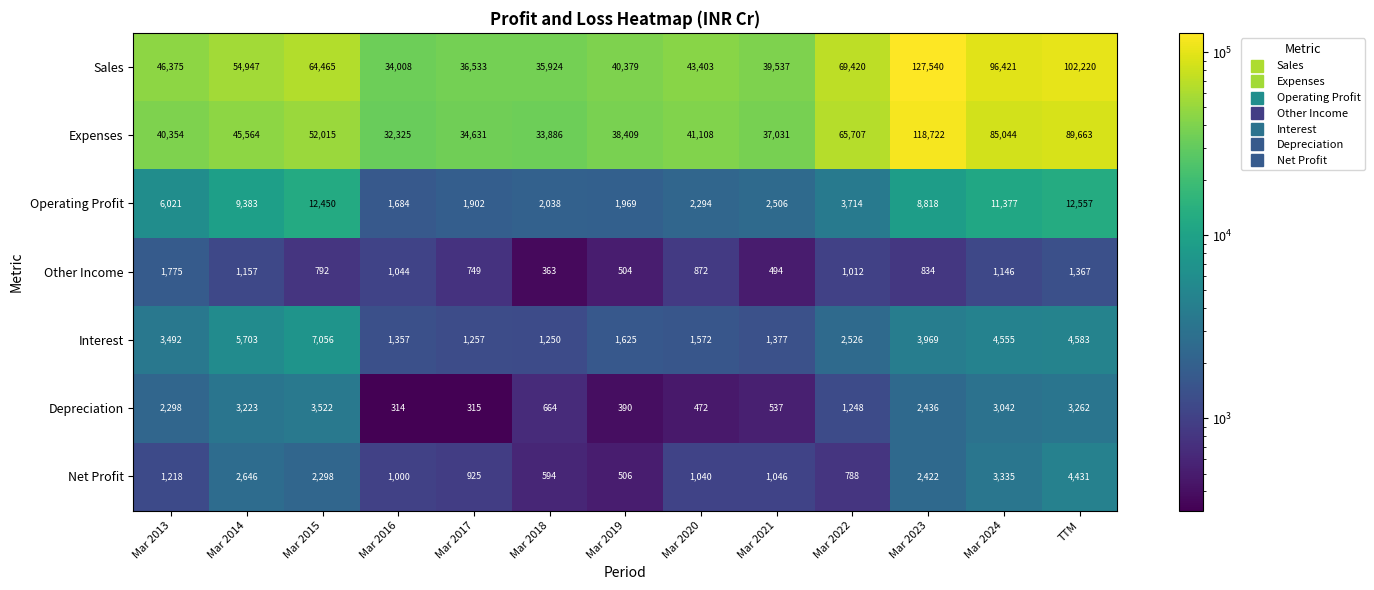

At Mar 2022, list the series in order from smallest to largest.

Net Profit, Other Income, Depreciation, Interest, Operating Profit, Expenses, Sales